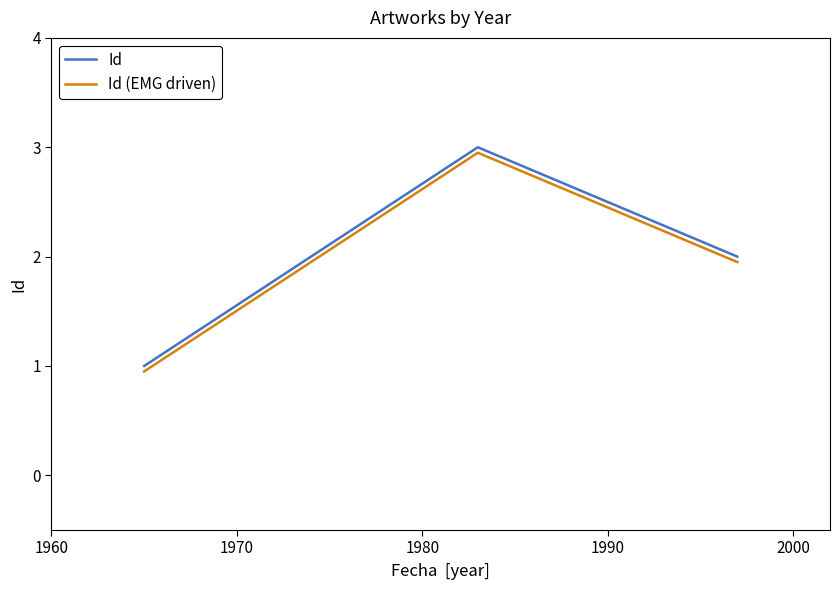

List the series in order of their overall mean, highest first.

Id, Id (EMG driven)